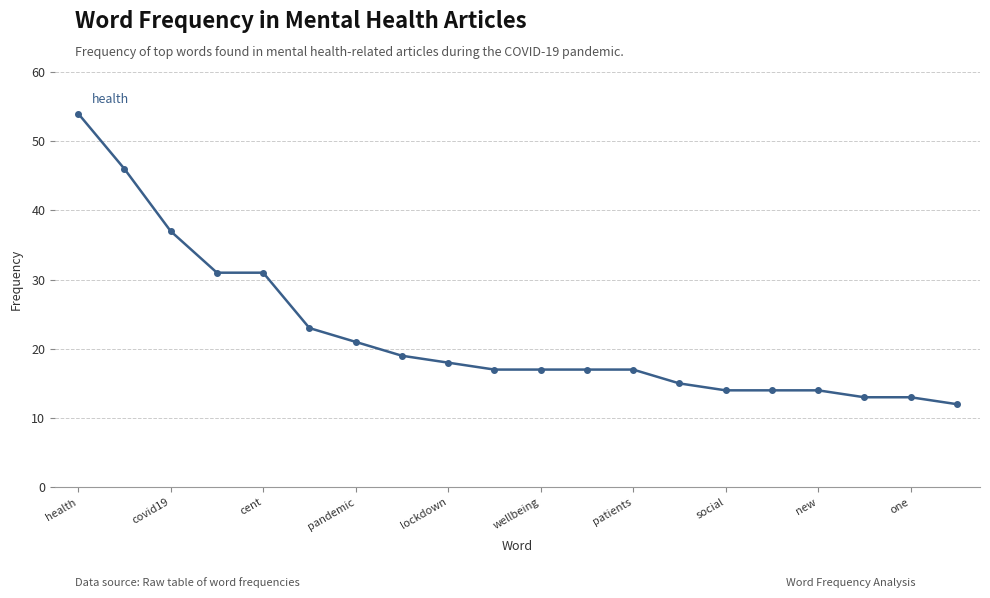

What is the smallest value displayed?

12